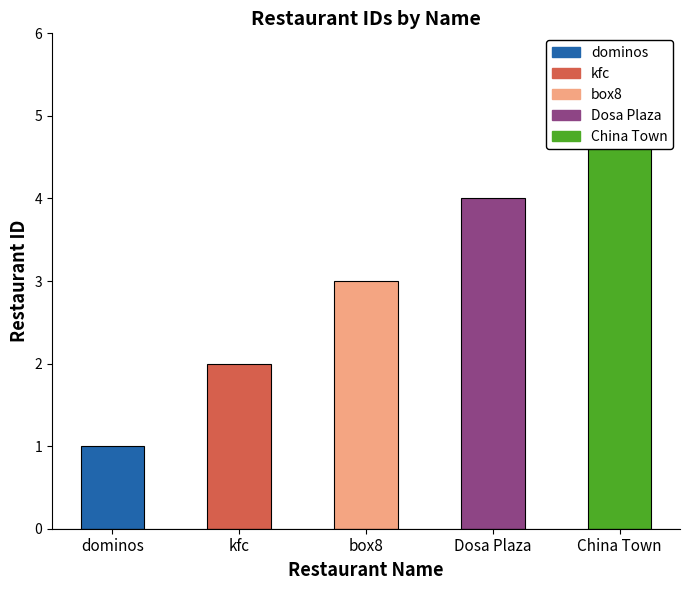

What is the smallest value displayed?

1